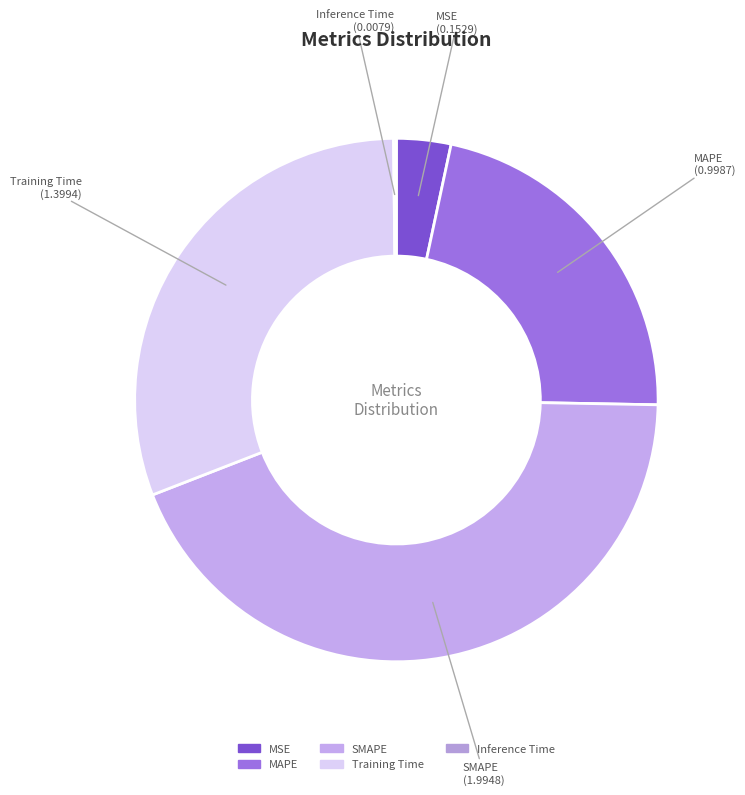

Is the sum of MAPE and Training Time greater than half?

Yes